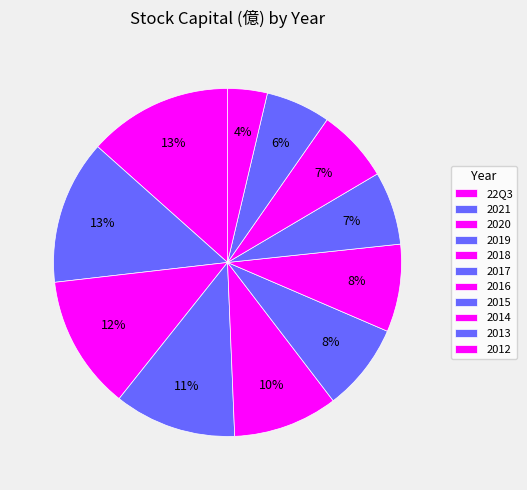

What percentage is the 2020 slice, to the nearest percent?

12%